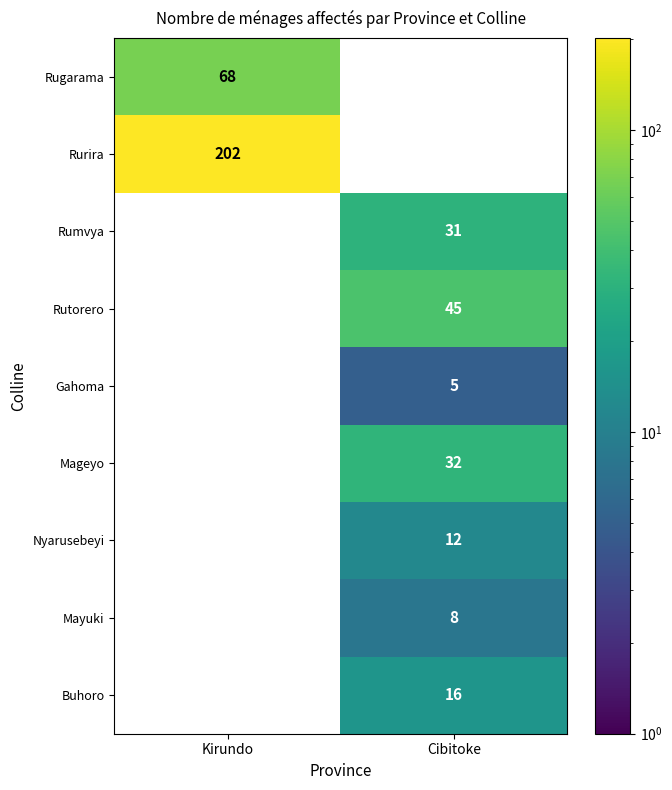

The value of Rurira at Kirundo is 326.4. True or false?

False